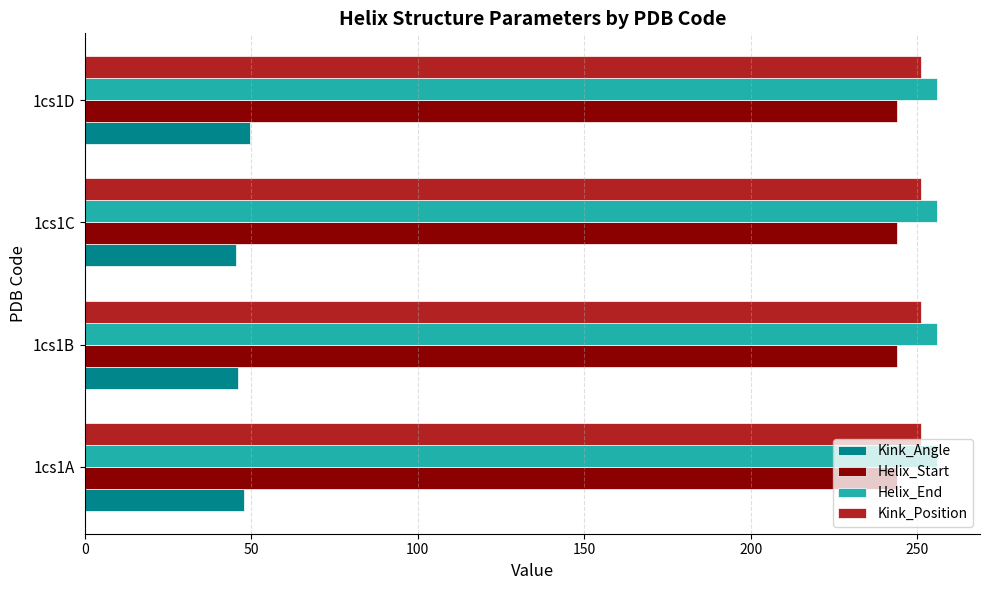

What is the sum of the Helix_Start values at 1cs1D and 1cs1C?

488.0